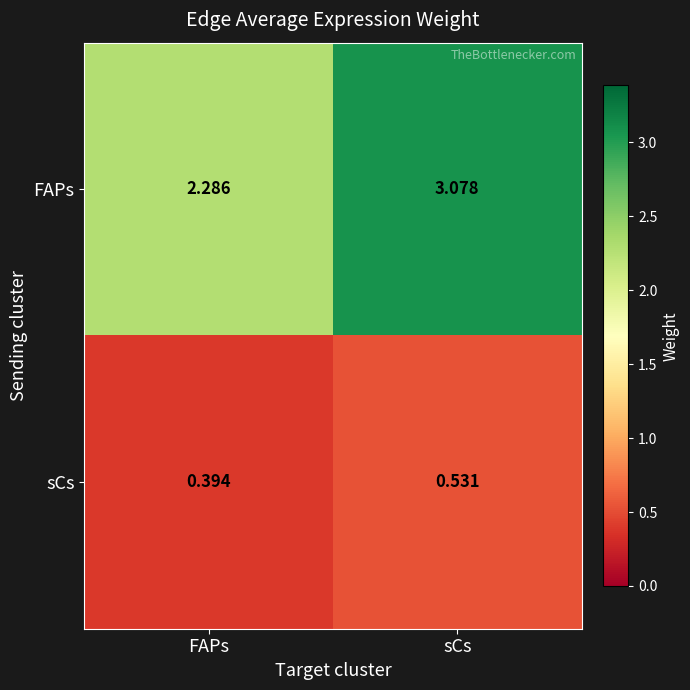

What is the spread (max minus min) of values at FAPs?

1.9